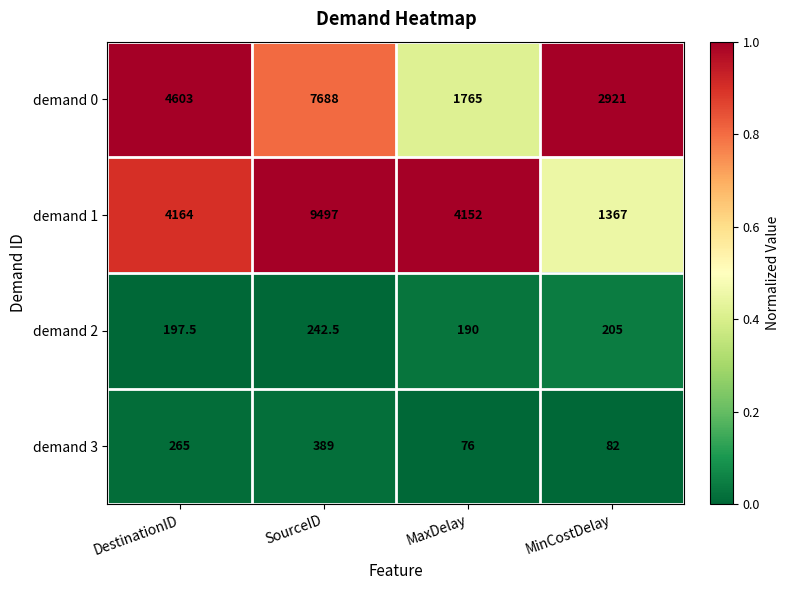

What is the total value across all series at MinCostDelay?

4575.0